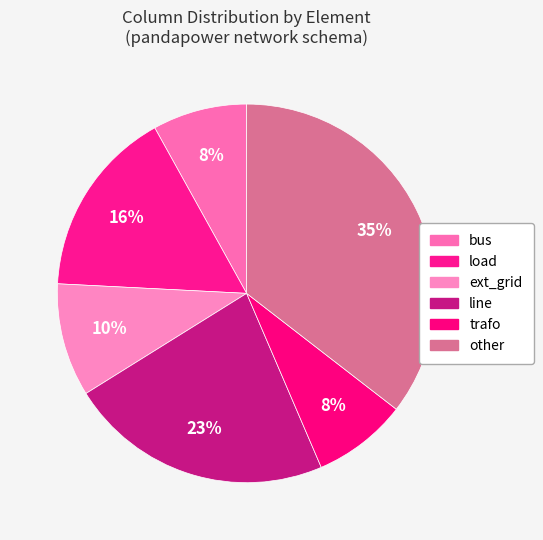

How many segments does this pie chart have?

6